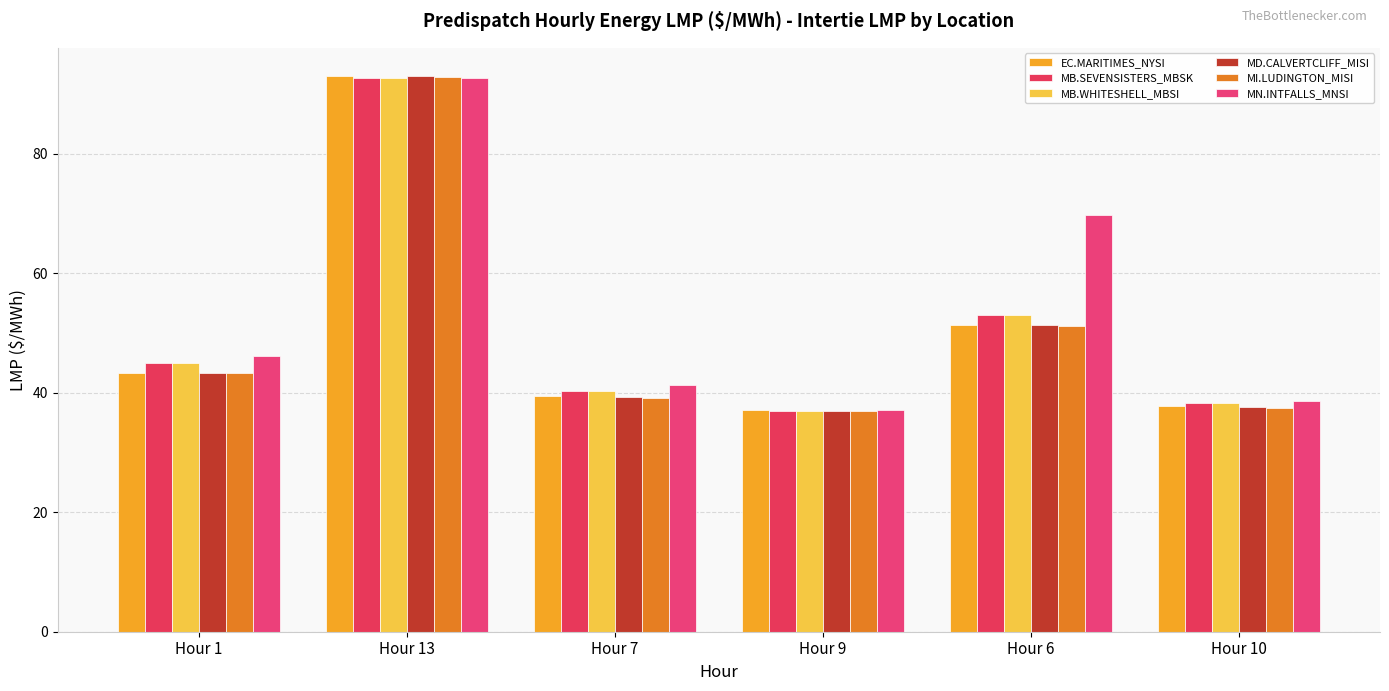

What position from the left is Hour 13?

2